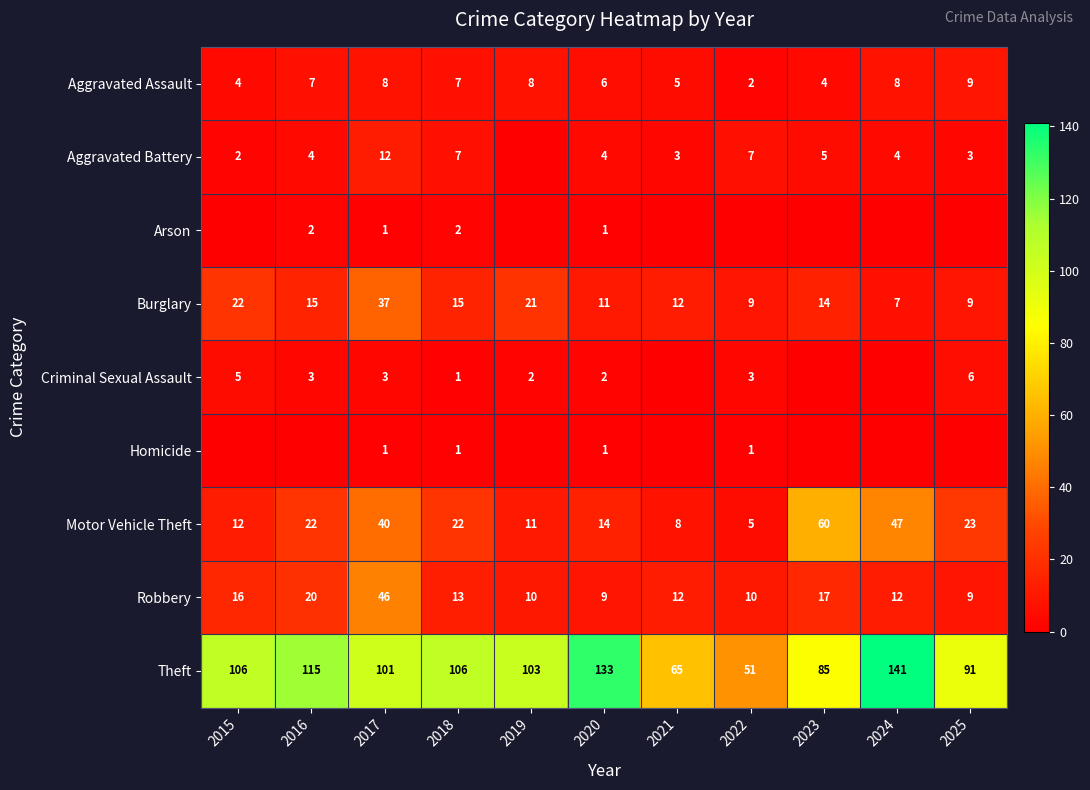

At how many categories does at least one series exceed 107?

3